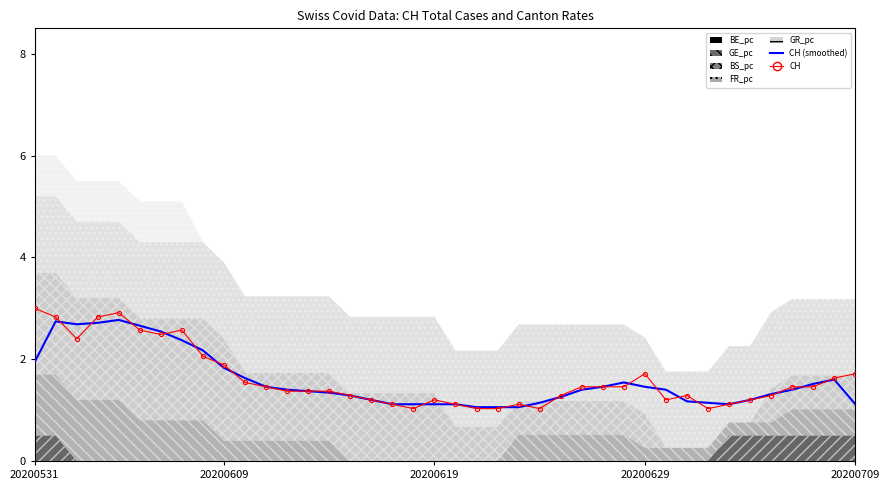

Where is the first local minimum for CH (smoothed)?

20200619